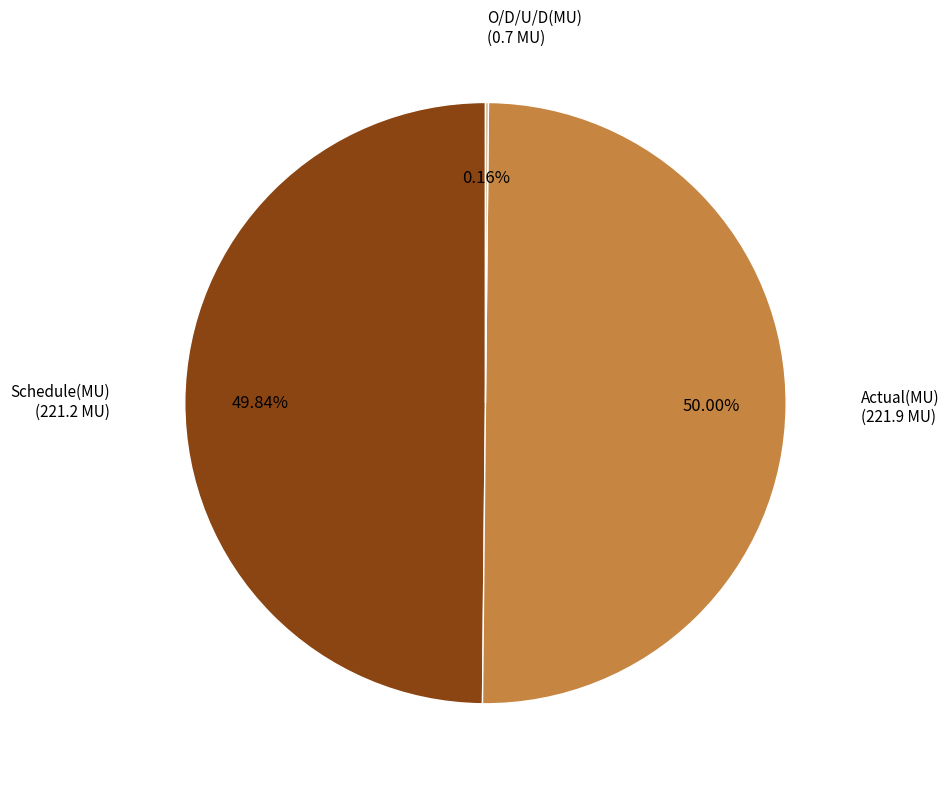

Do Actual(MU) and Schedule(MU) together represent more than half of the pie?

Yes